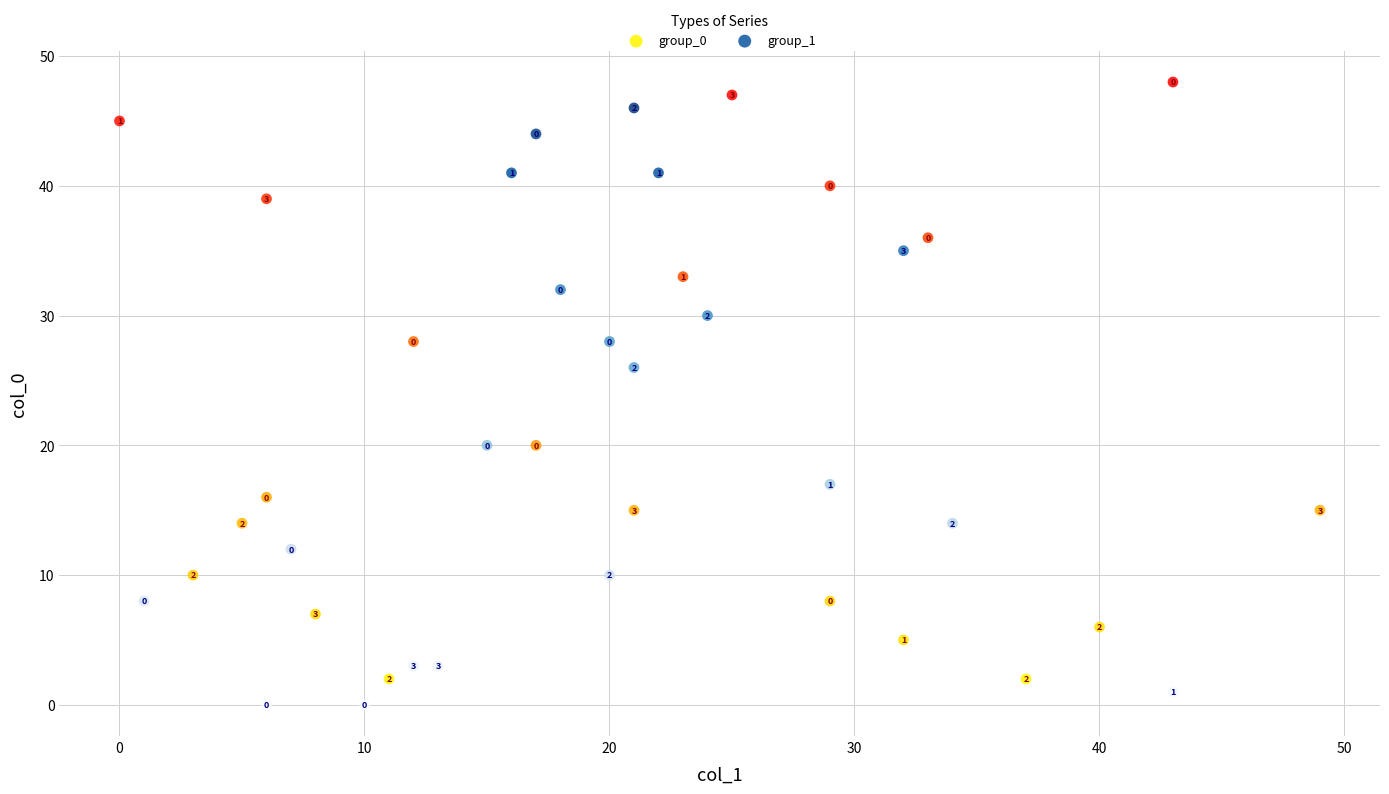

What are all the series names shown in the legend?

group_0, group_1